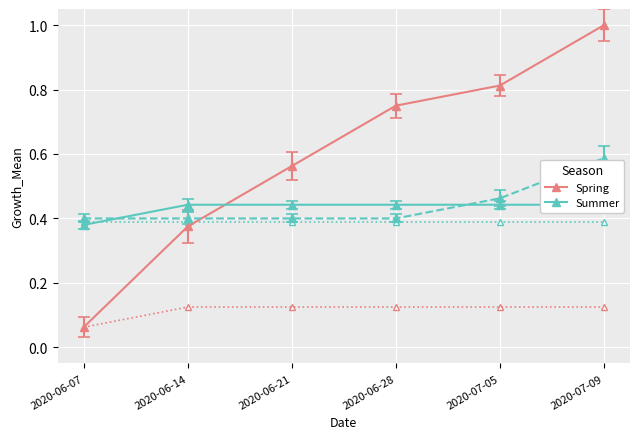

What is the total value across all series at 2020-06-07?

0.5